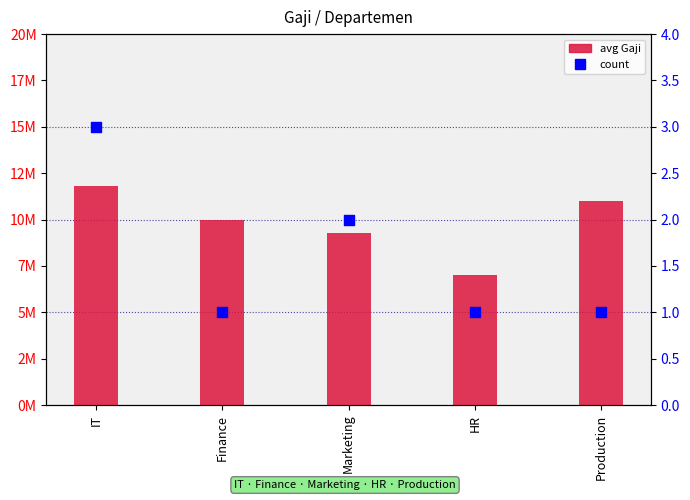

Which series has the largest Y range (max minus min)?

avg Gaji